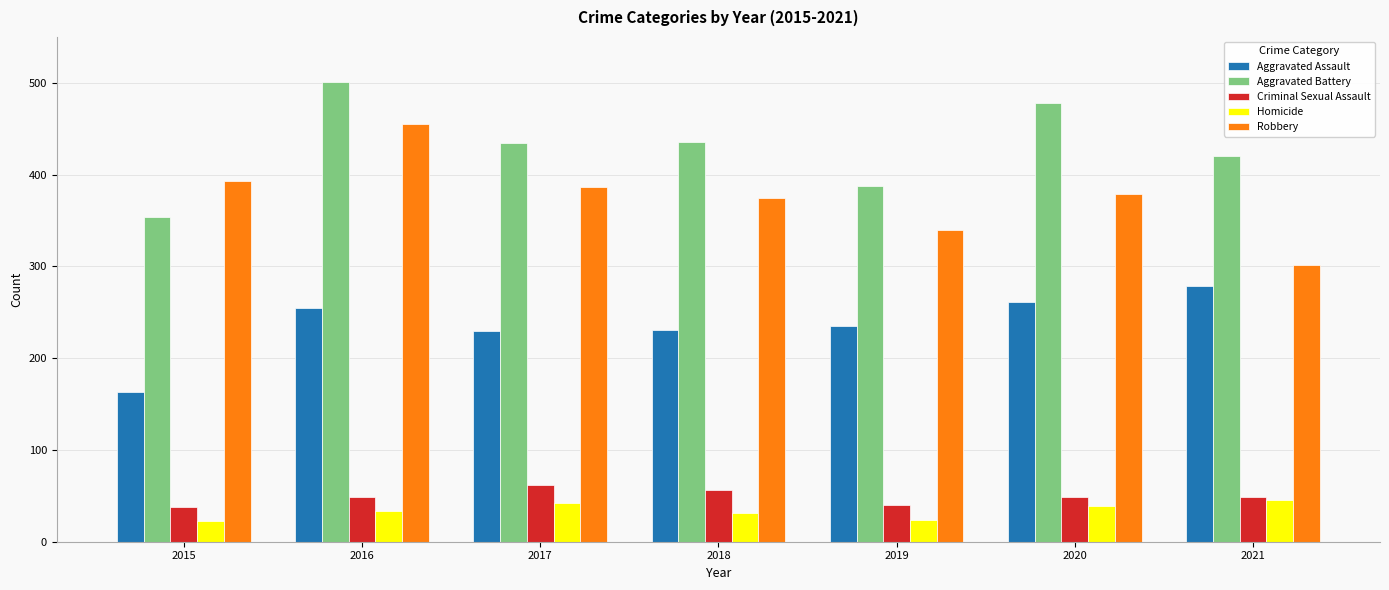

What is the difference between the highest and lowest values at 2018?

405